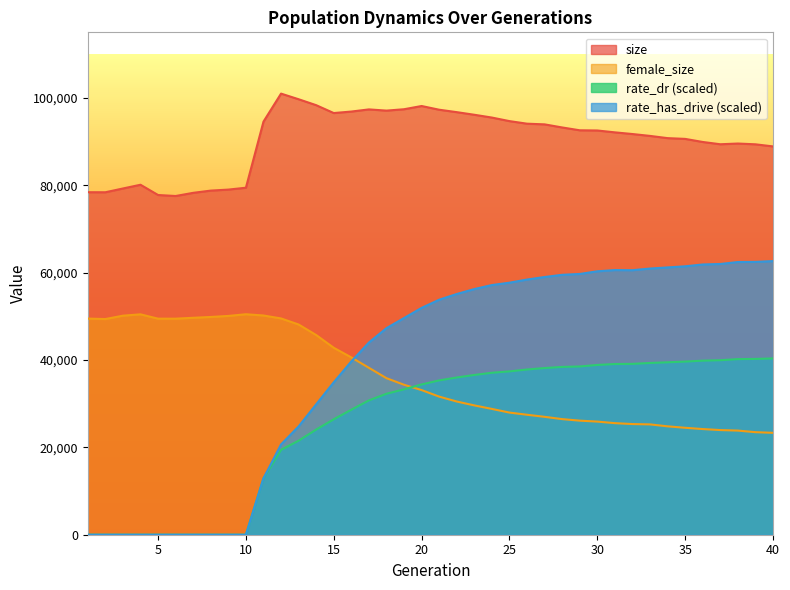

Reading left to right, what are all the values shown in this chart?

size: 1=78403.0	2=78391.0	3=79256.0	4=80111.0	5=77762.0	6=77535.0	7=78260.0	8=78772.0	9=79001.0	10=79432.0	11=94558.0	12=100973.0	13=99684.0	14=98325.0	15=96524.0	16=96866.0	17=97358.0	18=97081.0	19=97397.0	20=98134.0	21=97286.0	22=96730.0	23=96131.0	24=95491.0	25=94678.0	26=94089.0	27=93933.0	28=93225.0	29=92577.0	30=92533.0	31=92104.0	32=91720.0	33=91292.0	34=90782.0	35=90608.0	36=89903.0	37=89380.0	38=89545.0	39=89367.0	40=88887.0
female_size: 1=49473.0	2=49369.0	3=50139.0	4=50449.0	5=49457.0	6=49454.0	7=49658.0	8=49847.0	9=50082.0	10=50469.0	11=50182.0	12=49509.0	13=48120.0	14=45709.0	15=42790.0	16=40588.0	17=38209.0	18=35835.0	19=34329.0	20=33110.0	21=31613.0	22=30493.0	23=29602.0	24=28797.0	25=27960.0	26=27463.0	27=26988.0	28=26465.0	29=26111.0	30=25898.0	31=25540.0	32=25332.0	33=25254.0	34=24810.0	35=24480.0	36=24189.0	37=23957.0	38=23837.0	39=23475.0	40=23325.0
rate_dr: 1=0.0	2=0.0	3=0.0	4=0.0	5=0.0	6=0.0	7=0.0	8=0.0	9=0.0	10=0.0	11=12910.3	12=19435.6	13=21525.5	14=24072.9	15=26423.0	16=28619.2	17=30749.3	18=32268.6	19=33286.2	20=34402.5	21=35328.1	22=35992.9	23=36570.2	24=37076.1	25=37390.5	26=37822.8	27=38153.0	28=38411.2	29=38516.5	30=38861.2	31=39074.3	32=39109.2	33=39317.2	34=39472.6	35=39633.0	36=39844.8	37=39947.0	38=40196.2	39=40242.2	40=40352.4
rate_has_drive: 1=0.0	2=0.0	3=0.0	4=0.0	5=0.0	6=0.0	7=0.0	8=0.0	9=0.0	10=0.0	11=12910.3	12=20677.6	13=24793.7	14=29851.2	15=34896.2	16=39665.6	17=43998.7	18=47287.3	19=49604.0	20=51926.4	21=53795.4	22=55102.2	23=56232.2	24=57153.4	25=57690.6	26=58411.0	27=58993.4	28=59496.9	29=59690.5	30=60298.5	31=60581.6	32=60550.6	33=60930.2	34=61187.8	35=61442.3	36=61862.0	37=61972.7	38=62423.8	39=62453.1	40=62638.0